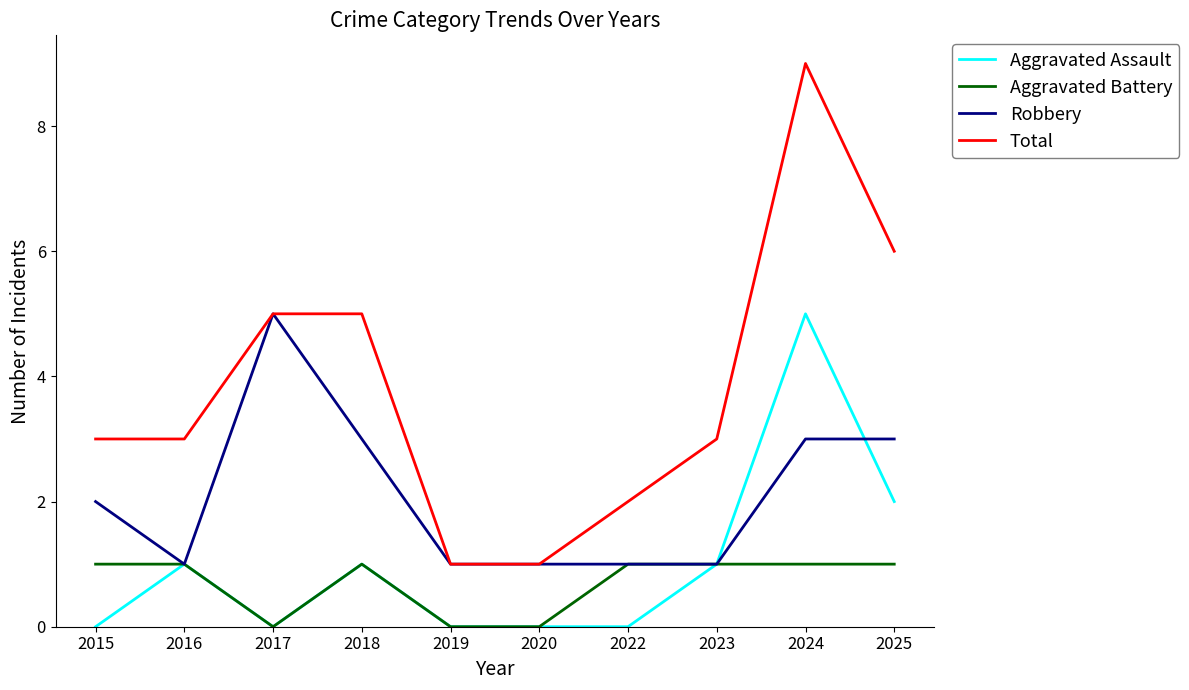

How many lines are shown in the chart?

4